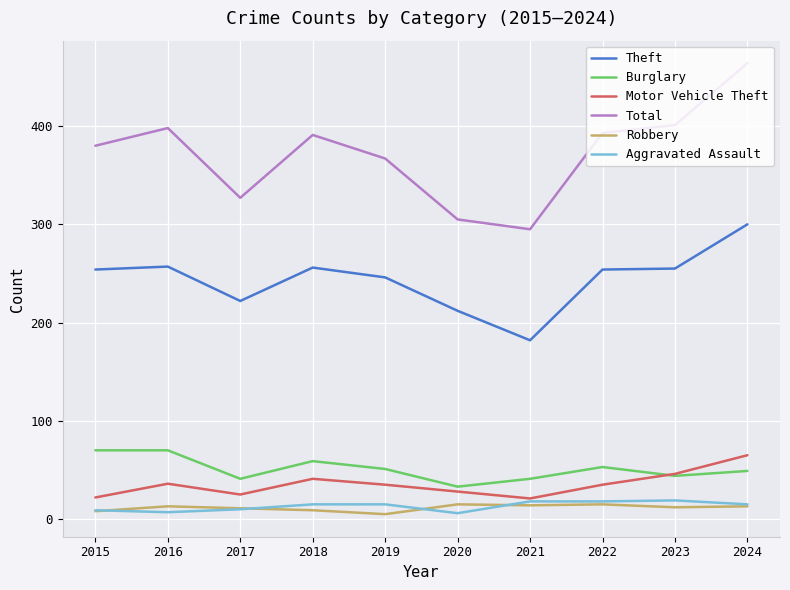

True or false: Robbery and Motor Vehicle Theft cross at least once.

False